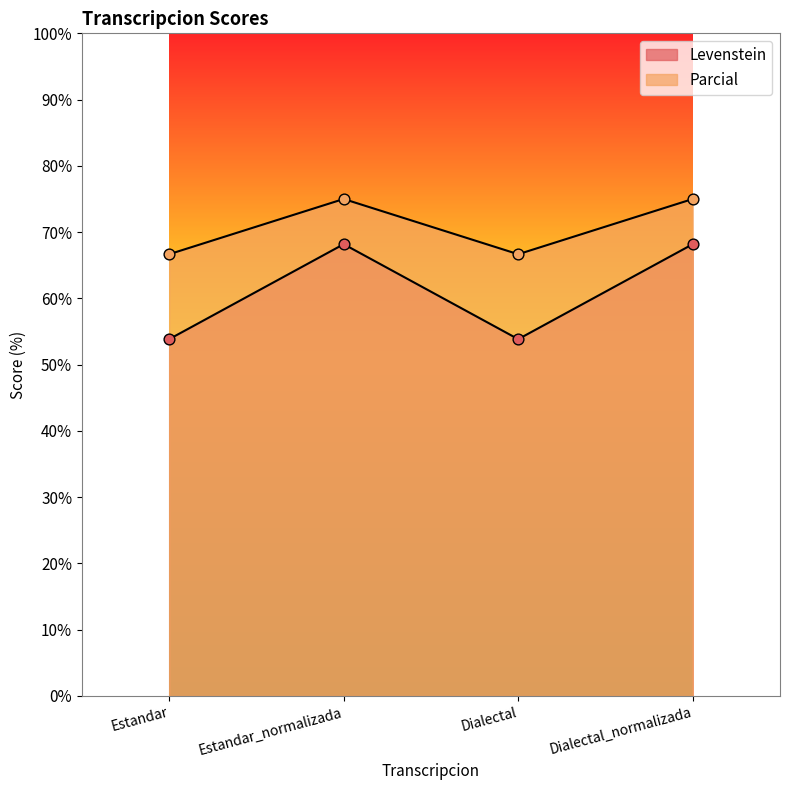

Which series has the largest Y range (max minus min)?

Levenstein